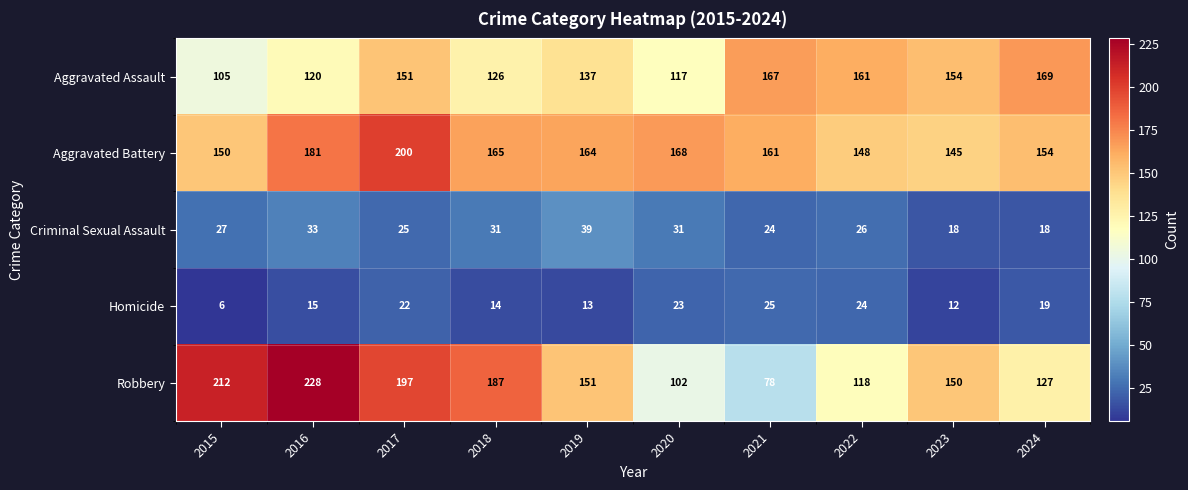

The Homicide series shows 42 at 2021. True or false?

False